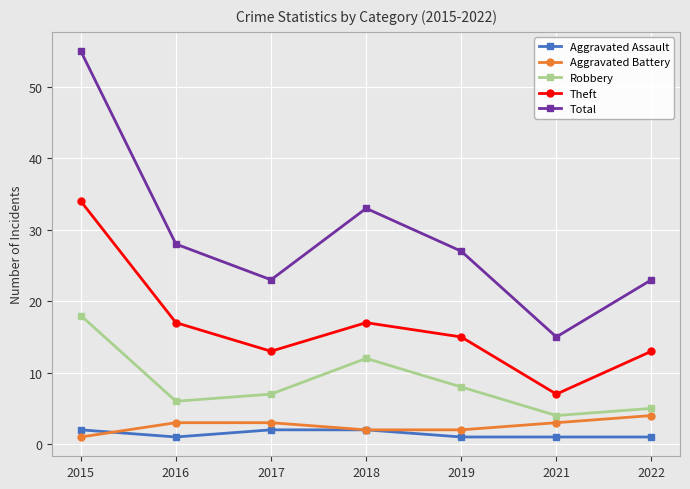

Reading left to right, transcribe all the data shown in this chart.

Aggravated Assault: 2015=2	2016=1	2017=2	2018=2	2019=1	2021=1	2022=1
Aggravated Battery: 2015=1	2016=3	2017=3	2018=2	2019=2	2021=3	2022=4
Robbery: 2015=18	2016=6	2017=7	2018=12	2019=8	2021=4	2022=5
Theft: 2015=34	2016=17	2017=13	2018=17	2019=15	2021=7	2022=13
Total: 2015=55	2016=28	2017=23	2018=33	2019=27	2021=15	2022=23